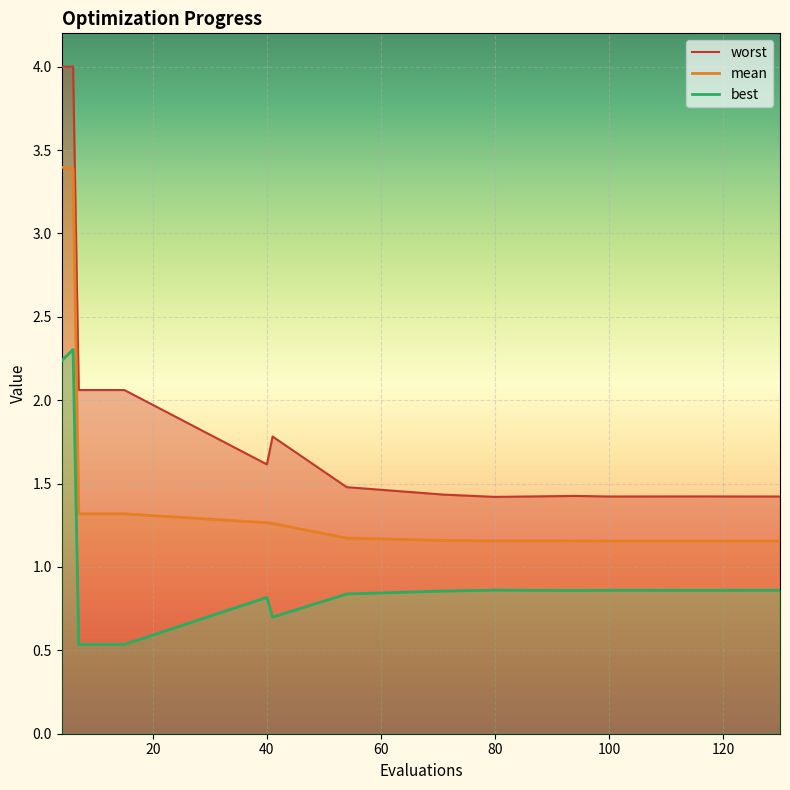

The value of mean at 126 is 0.5. True or false?

False